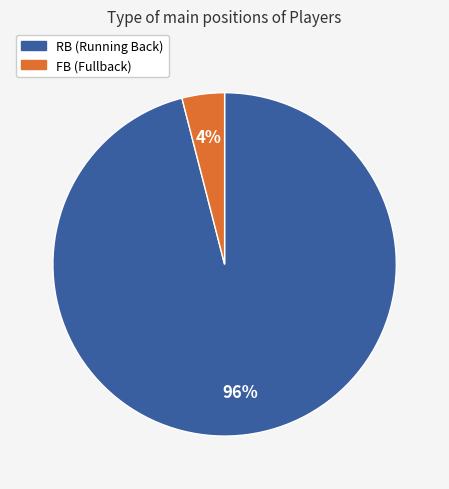

Does FB represent more than half of the total?

No